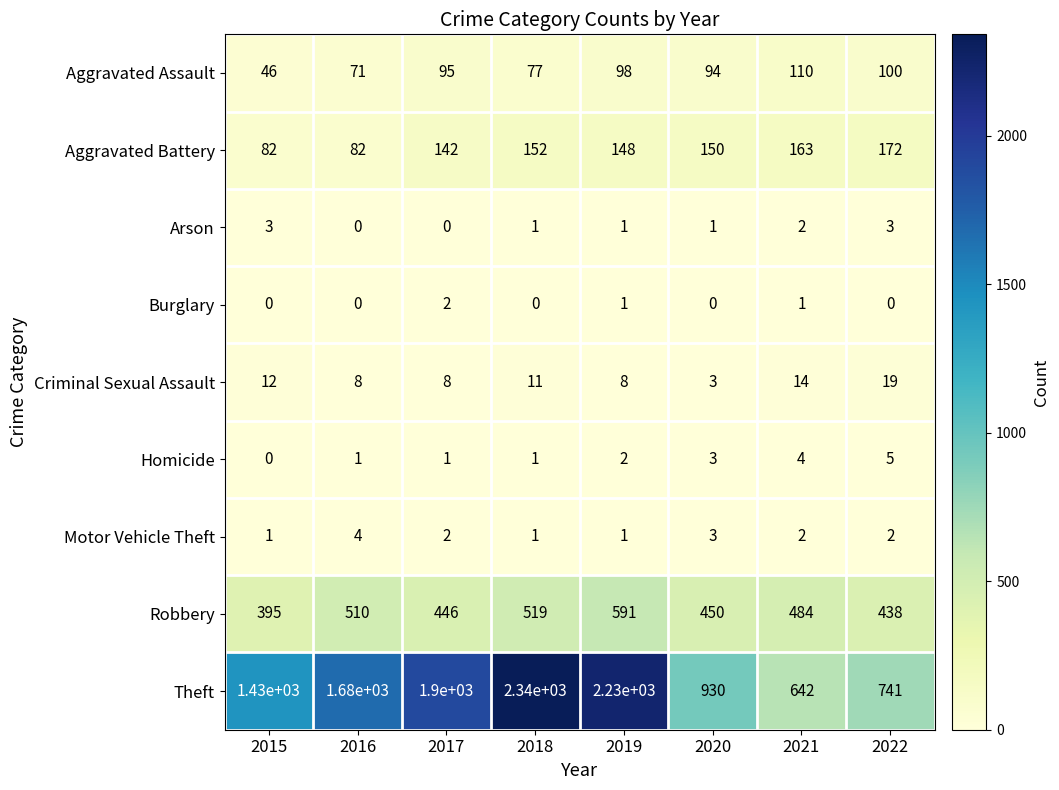

At which category is the sum across all series the highest?

2018